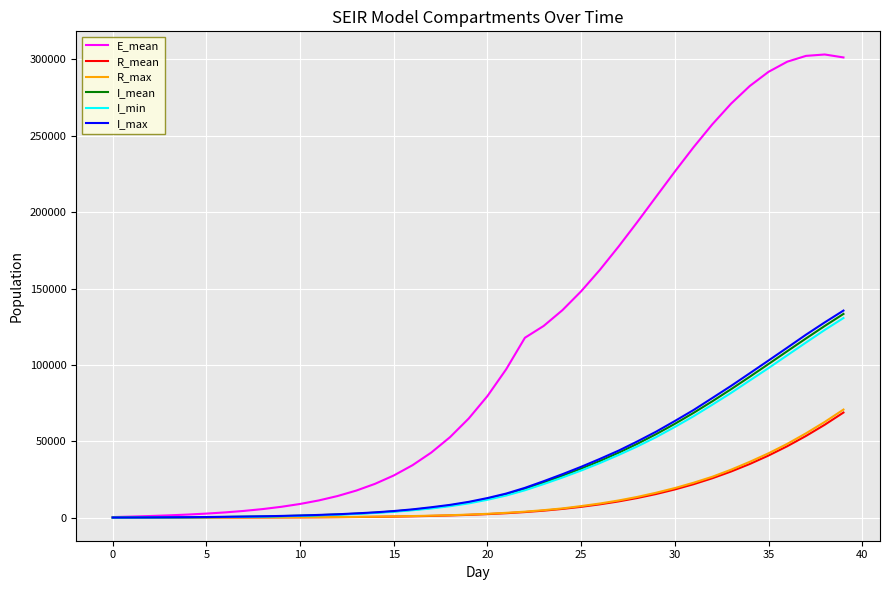

Which series has the largest range (max minus min)?

E_mean